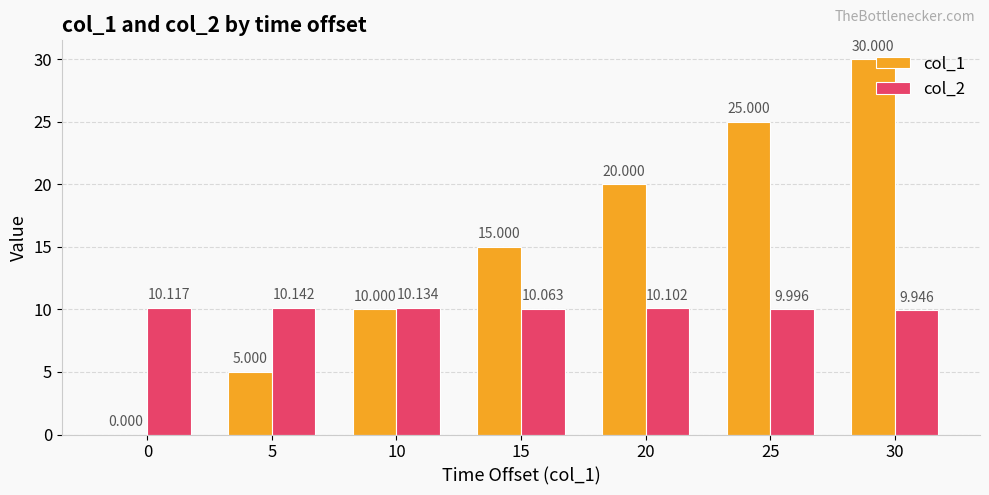

At which category is the sum across all series the highest?

30